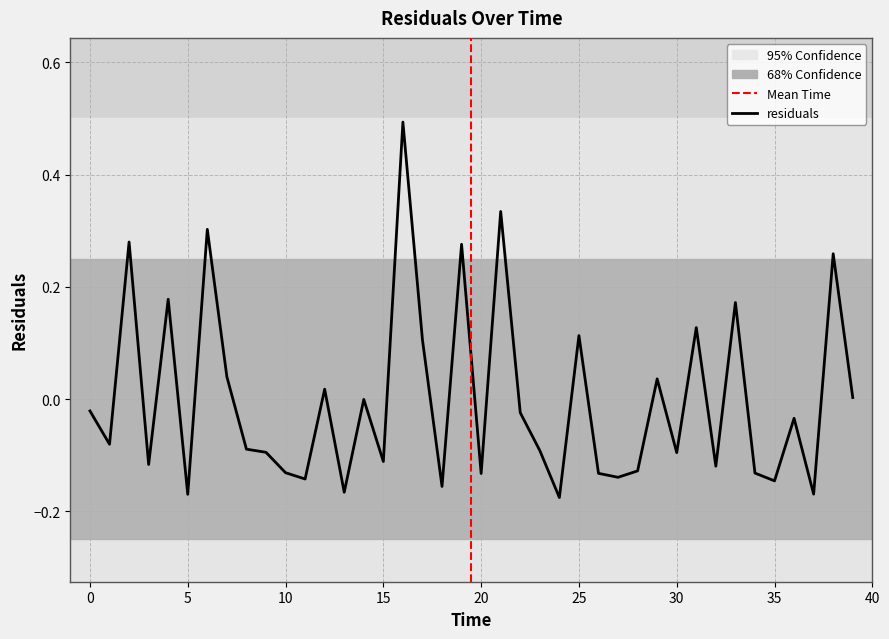

What is the greatest value displayed?

0.5